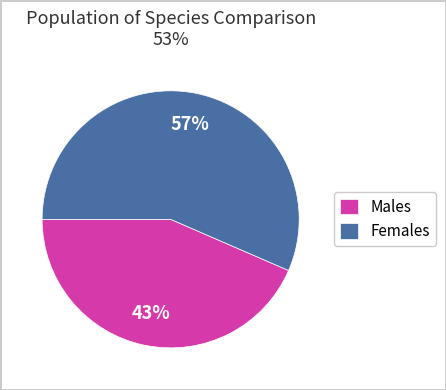

Approximately how many times larger is the value at Females compared to Males?

1.3